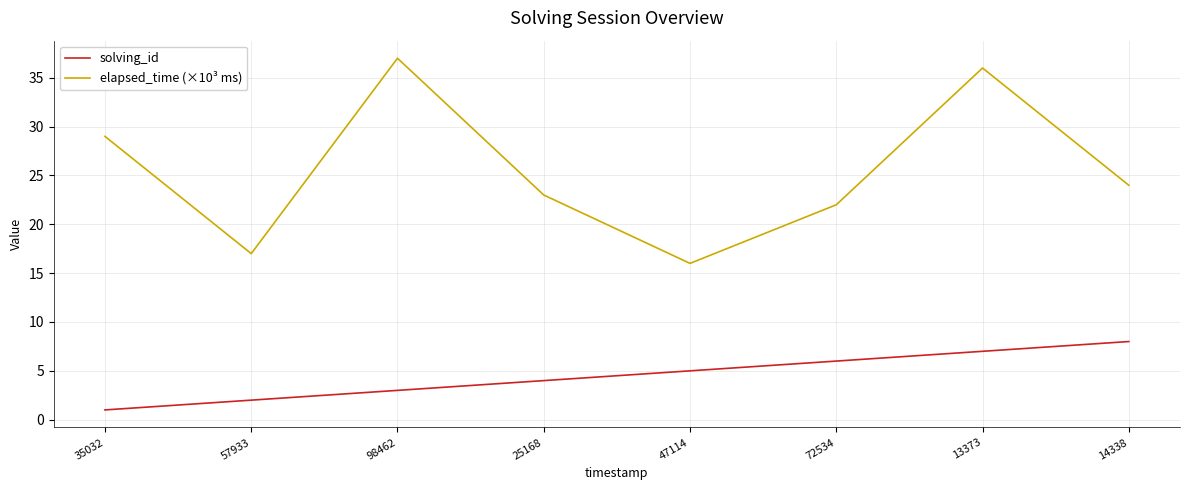

True or false: solving_id and elapsed_time (×10³ ms) intersect in this chart.

False